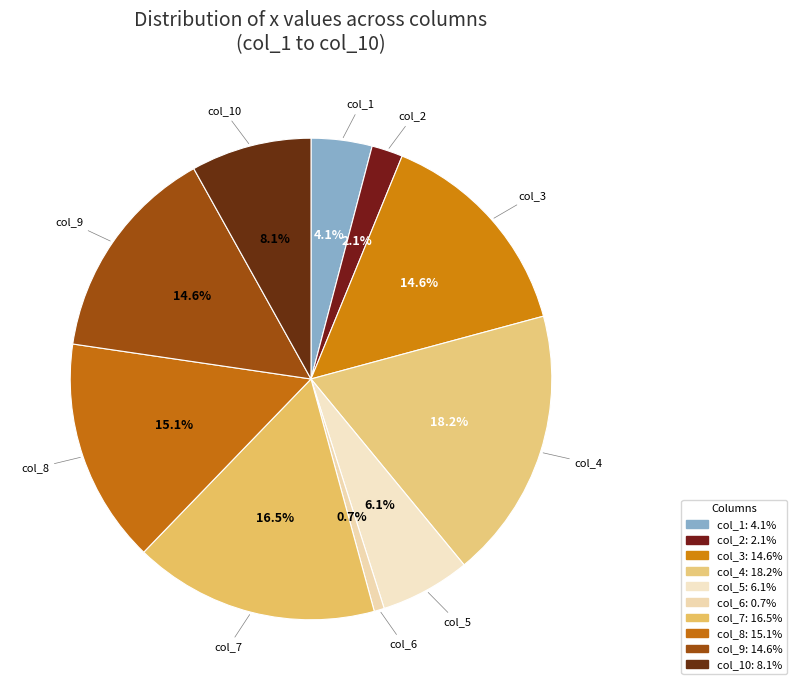

Count the number of slices in the pie.

10